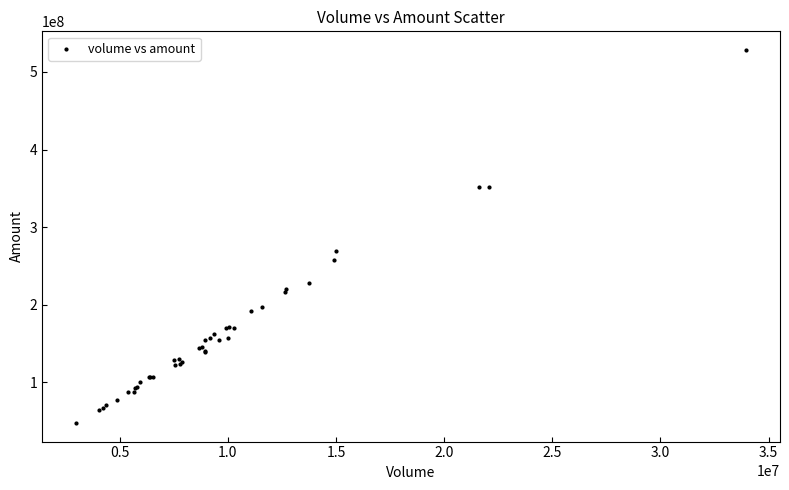

What Y value in the scatter plot is closest to 288118346?

269609568